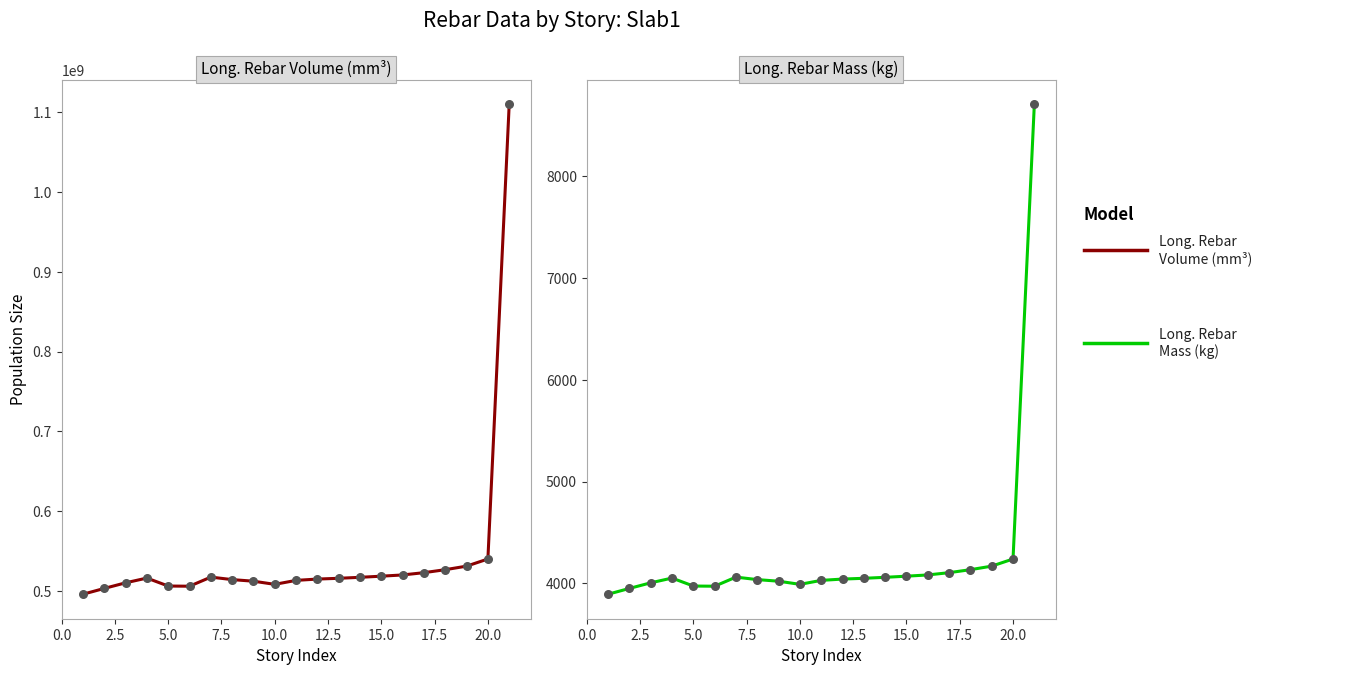

Which series has the largest Y range (max minus min)?

Long. Rebar Volume (mm³)